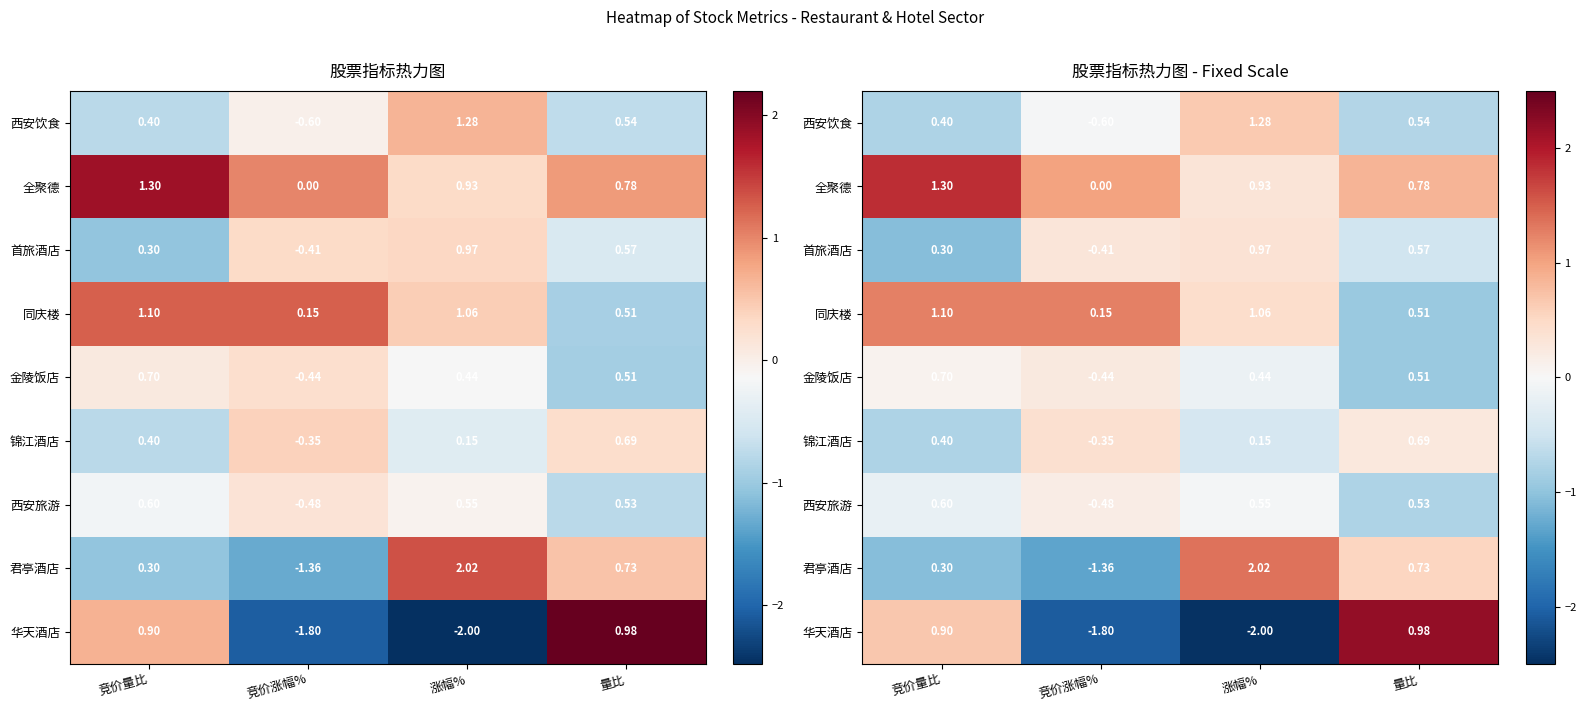

Rank the categories by 华天酒店 value from lowest to highest.

涨幅%, 竞价涨幅%, 竞价量比, 量比